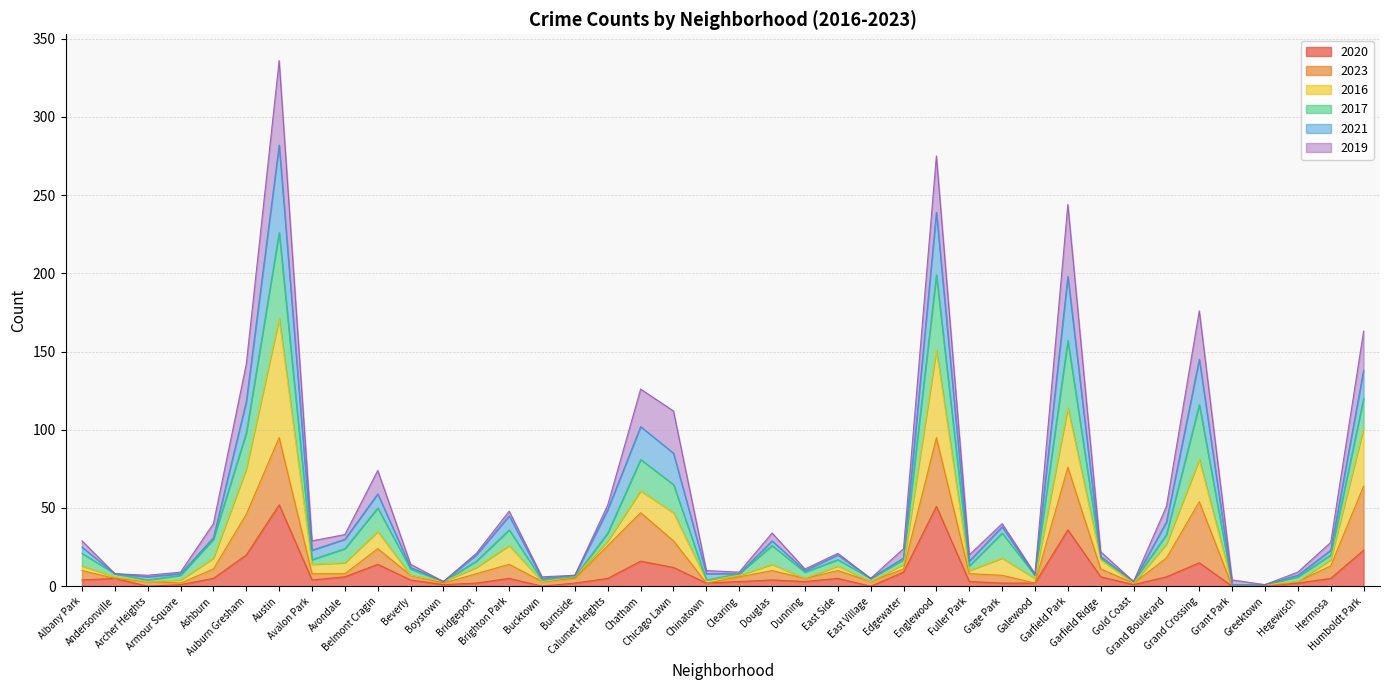

The 2016 series shows 178 at Garfield Park. True or false?

False